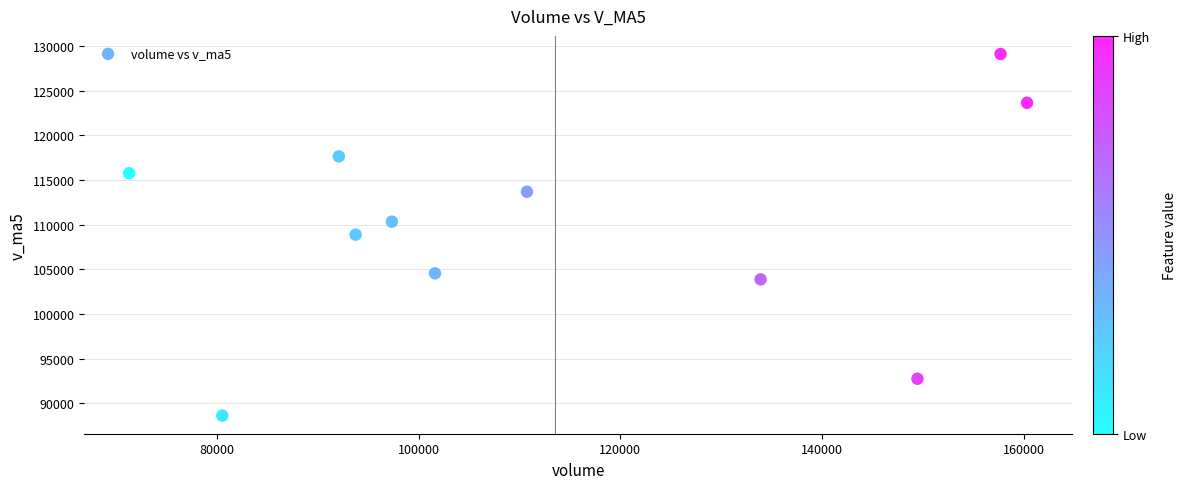

What is the average Y value?

109882.5